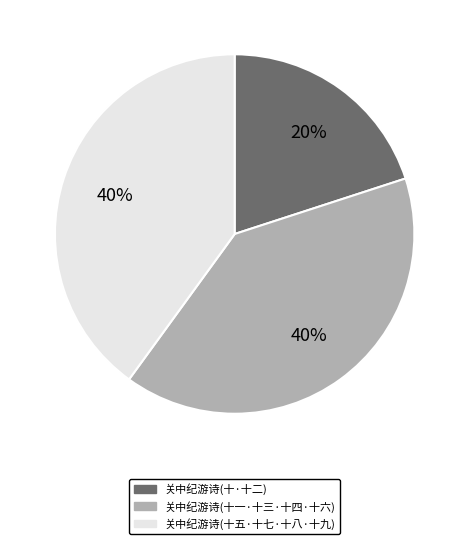

To the nearest percent, what is the combined percentage of 关中纪游诗(十·十二) and 关中纪游诗(十一·十三·十四·十六)?

60%